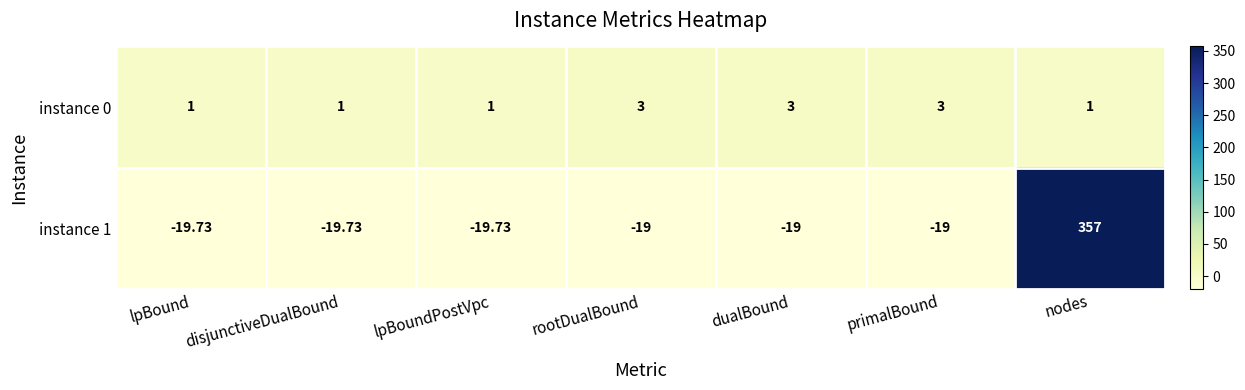

Where does the instance 1 series first go above -19?

nodes